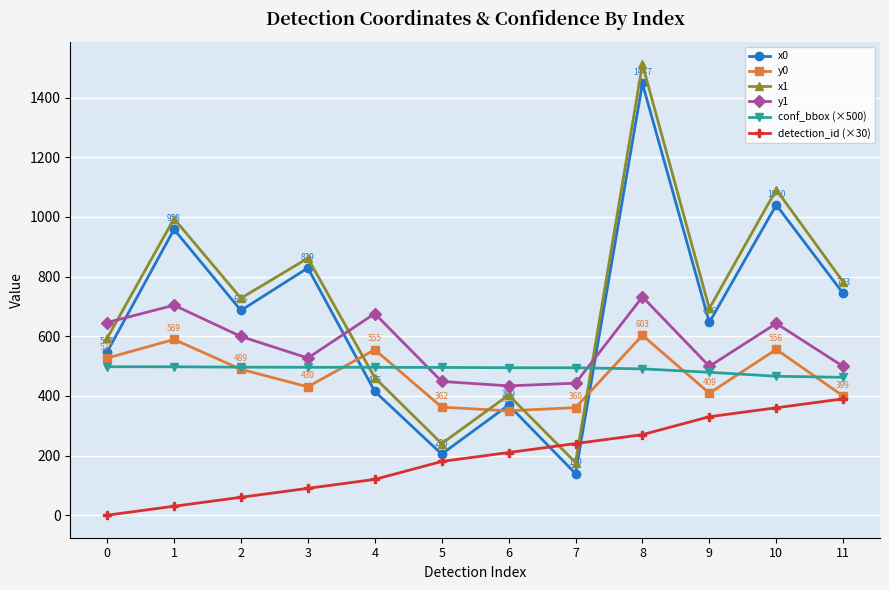

True or false: y1 has a value of 498.6 at 11.

True